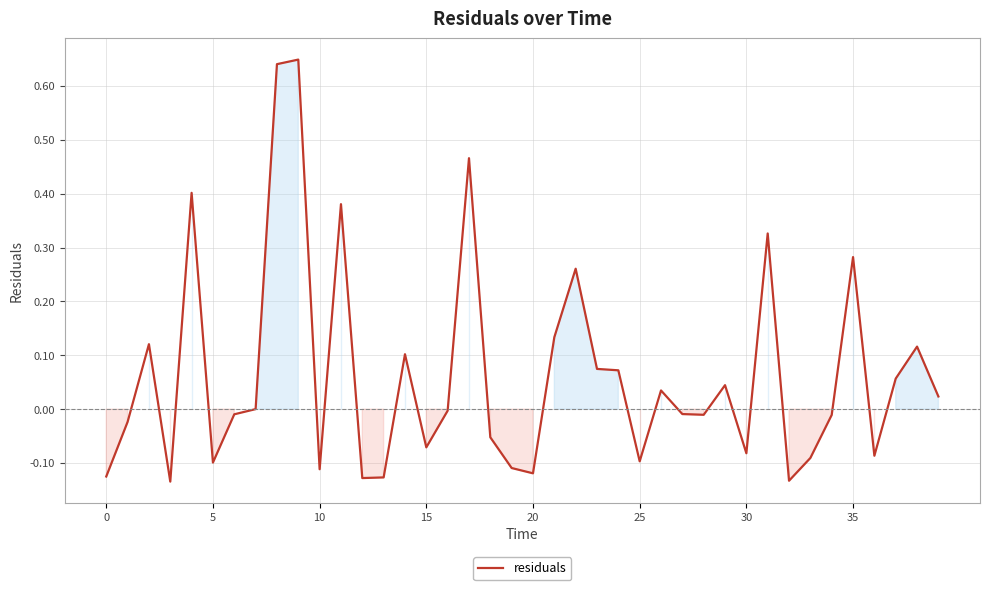

What is the difference between the maximum and minimum values?

0.8